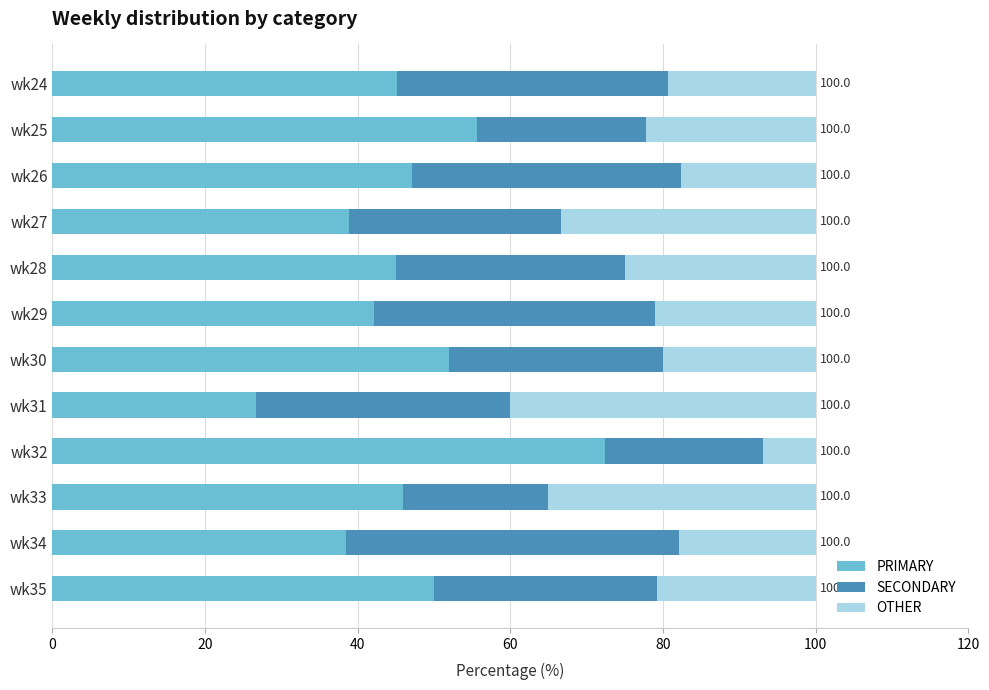

The value of PRIMARY at wk30 is 52.0. True or false?

True